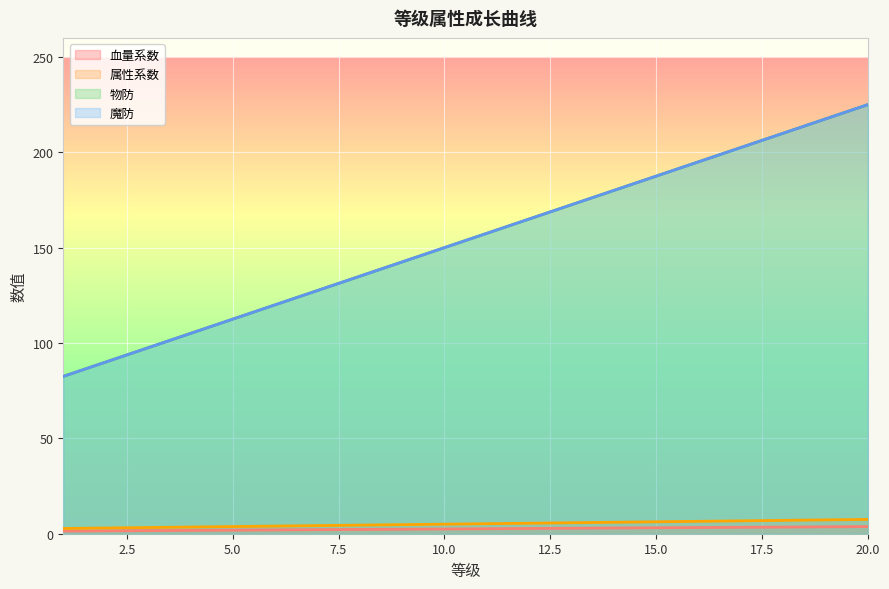

What is the difference between the 属性系数 values at 17 and 7?

2.5